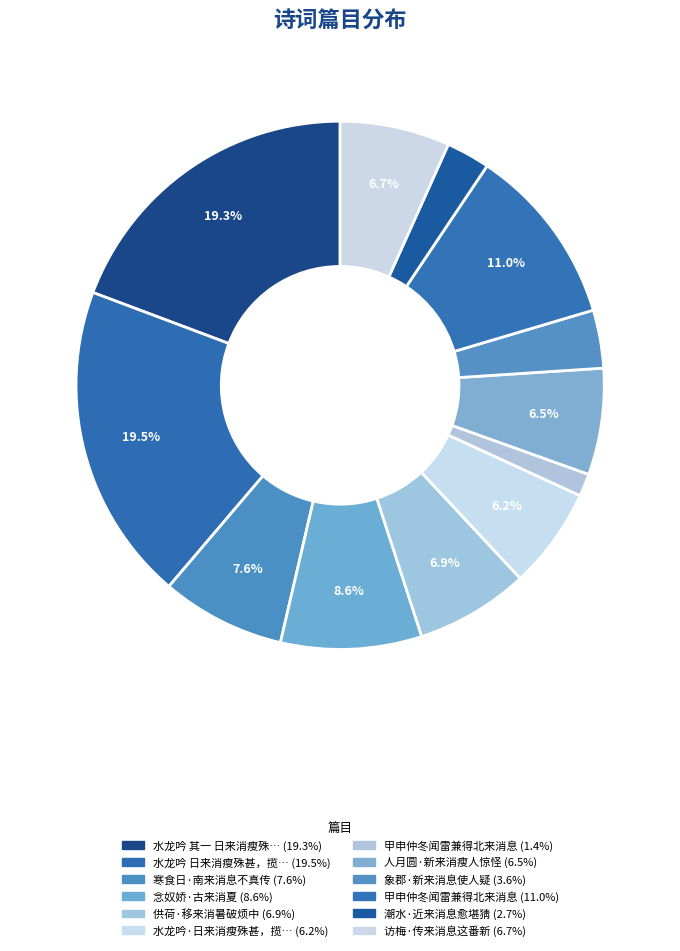

Rank the categories by value from highest to lowest.

水龙吟 日来消瘦殊甚，揽镜自惊，赋词寄慨, 水龙吟 其一 日来消瘦殊甚，揽镜自惊，赋词寄慨, 甲申仲冬闻雷兼得北来消息, 念奴娇·古来消夏, 寒食日·南来消息不真传, 供荷·移来消暑破烦中, 访梅·传来消息这番新, 人月圆·新来消瘦人惊怪, 水龙吟·日来消瘦殊甚，揽镜自惊，赋词寄慨, 象郡·新来消息使人疑, 潮水·近来消息愈堪猜, 甲申仲冬闻雷兼得北来消息